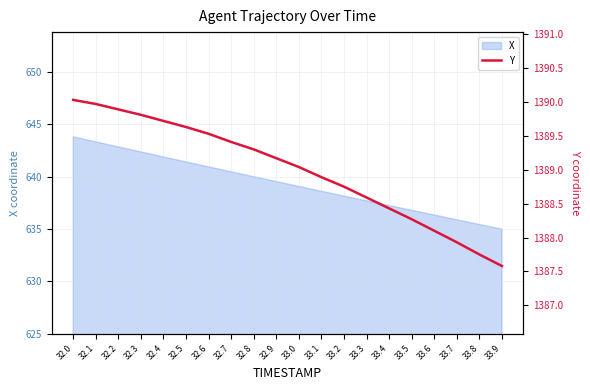

What is the label of the 5th point from the right?

33.5